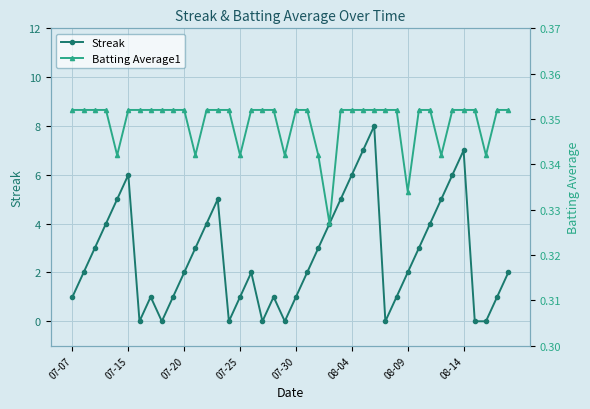

What is the maximum value for Streak?

8